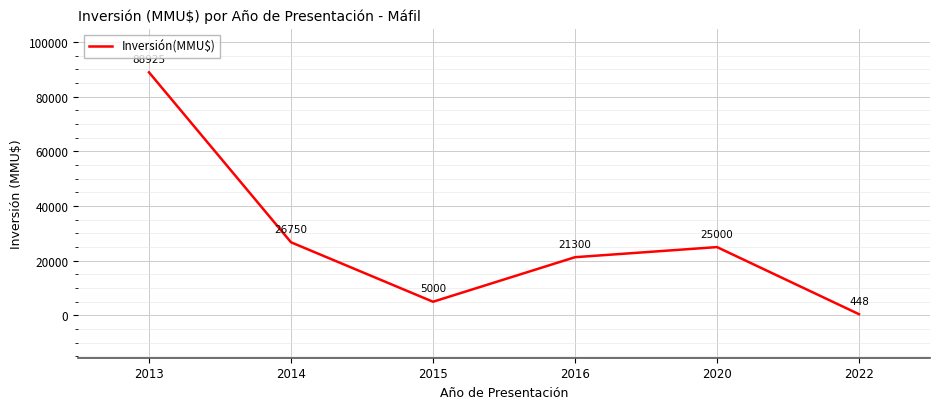

Reading left to right, list all the values displayed in this chart.

88925	26750	5000	21300	25000	448